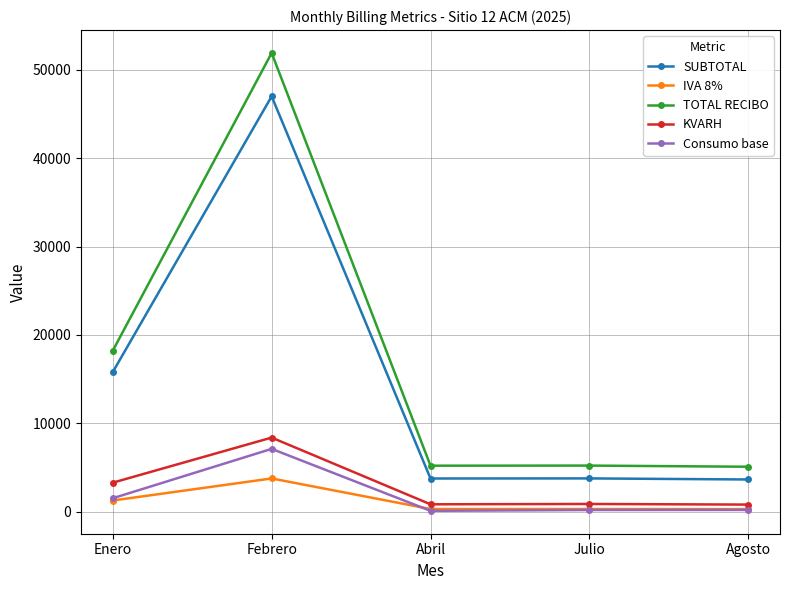

What is the lowest value of the IVA 8% series?

291.5